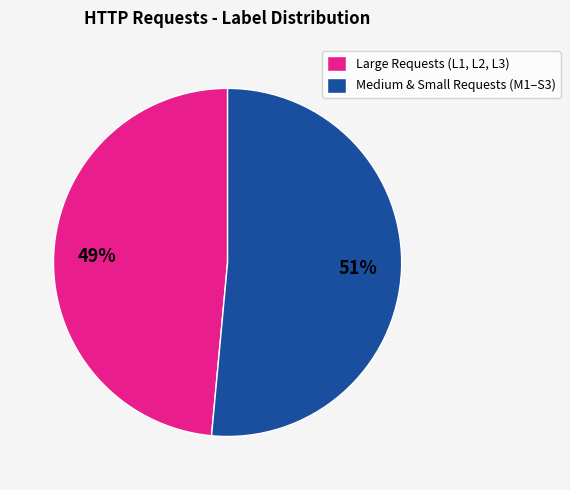

To the nearest percent, what percentage of the pie is Medium & Small Requests (M1–S3)?

51%